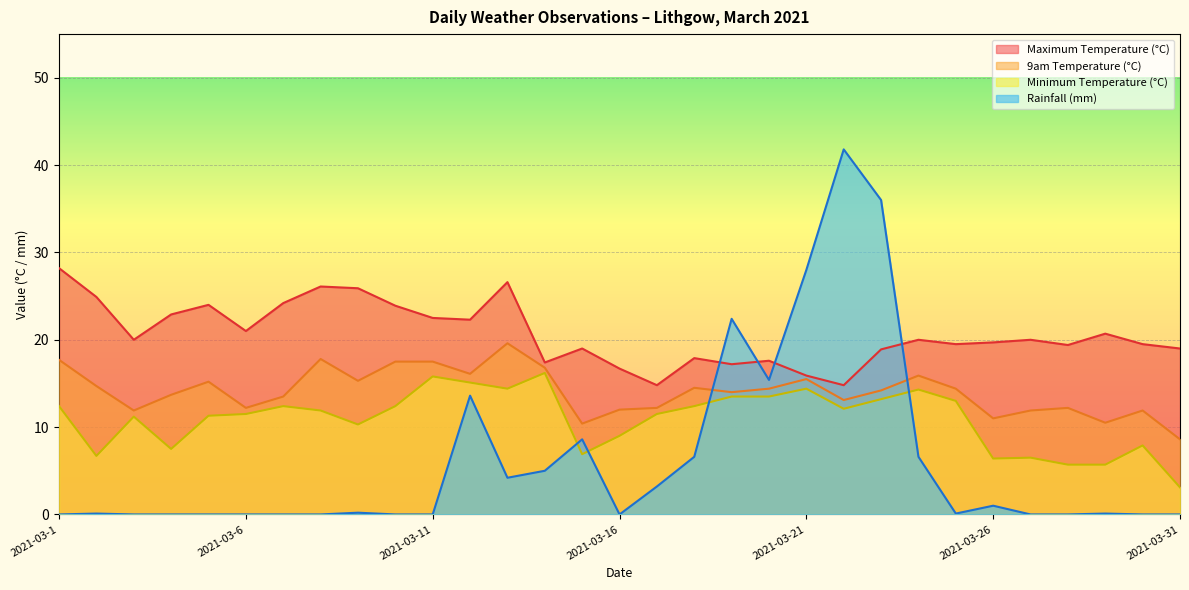

Rank the categories by Rainfall (mm) value from lowest to highest.

2021-03-1, 2021-03-3, 2021-03-4, 2021-03-5, 2021-03-6, 2021-03-7, 2021-03-8, 2021-03-10, 2021-03-11, 2021-03-16, 2021-03-27, 2021-03-28, 2021-03-30, 2021-03-31, 2021-03-2, 2021-03-25, 2021-03-29, 2021-03-9, 2021-03-26, 2021-03-17, 2021-03-13, 2021-03-14, 2021-03-18, 2021-03-24, 2021-03-15, 2021-03-12, 2021-03-20, 2021-03-19, 2021-03-21, 2021-03-23, 2021-03-22